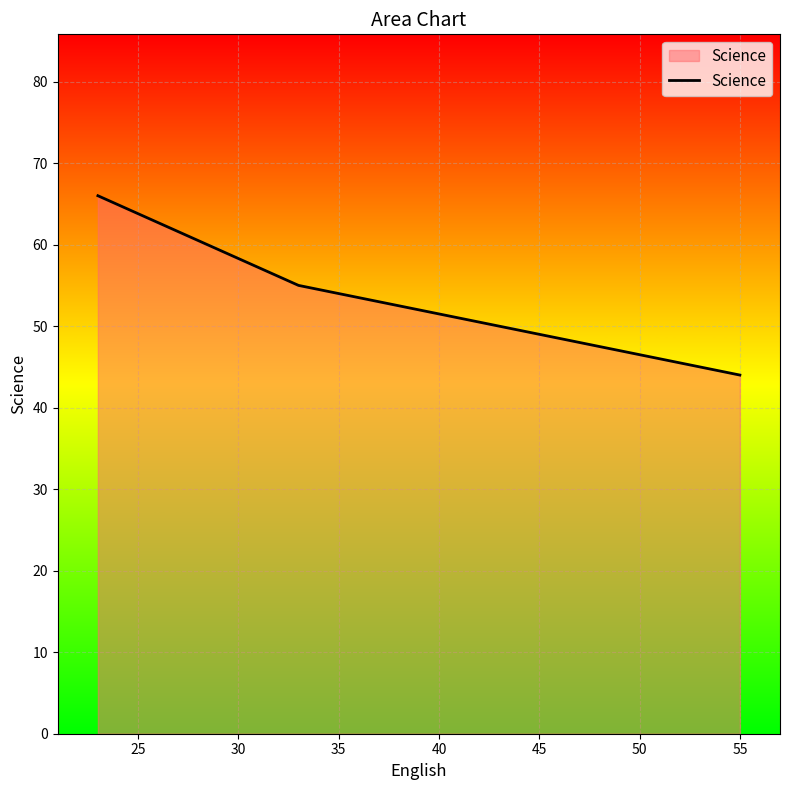

What is the difference between the second highest and minimum values?

11